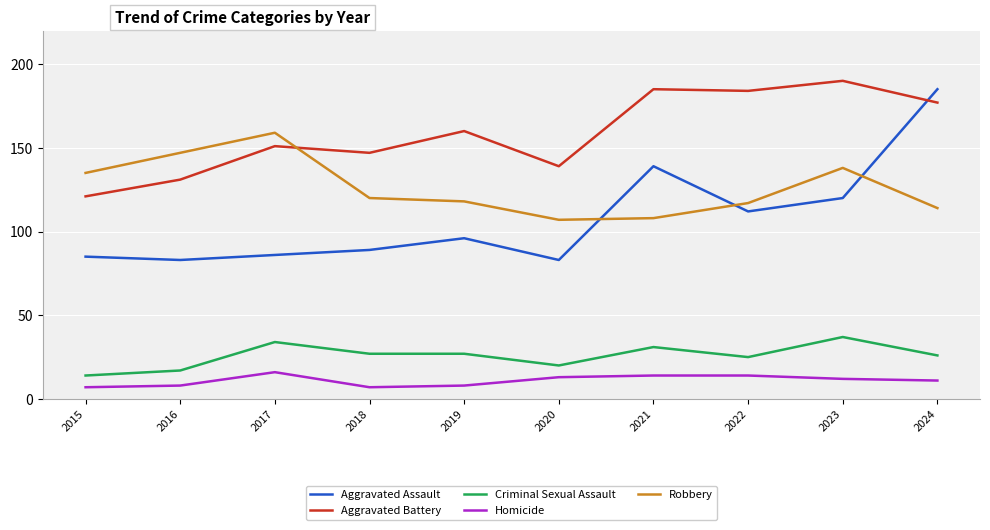

What is the total value across all series at 2024?

513